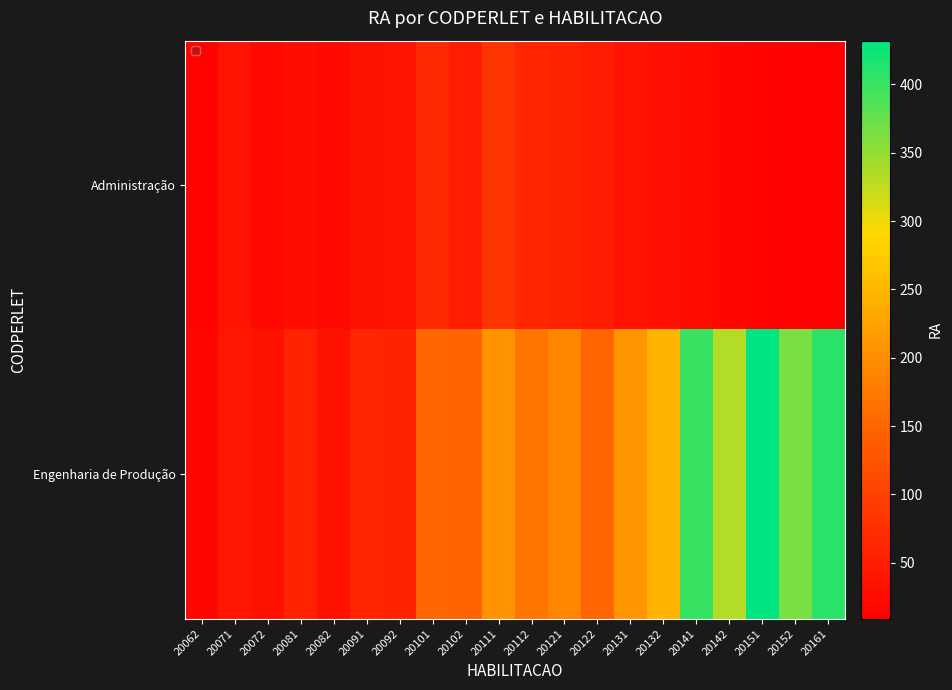

At which category is the sum across all series the highest?

20151